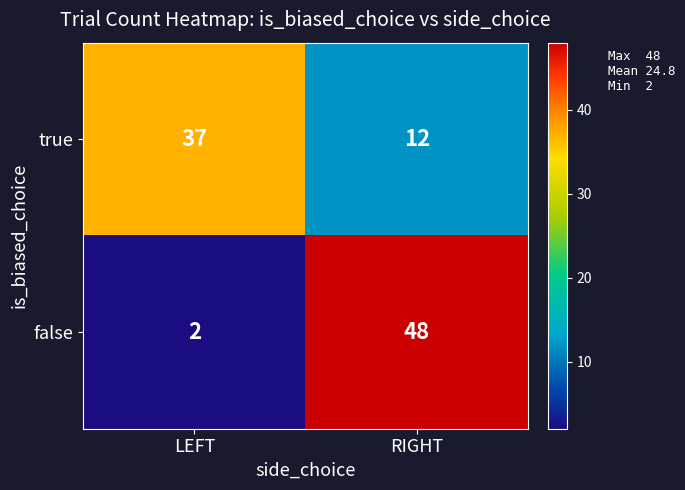

Which series has the largest range (max minus min)?

false